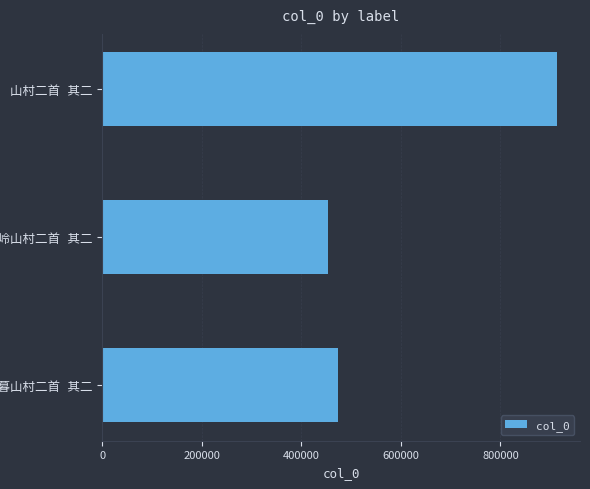

How many bars are there in total?

3